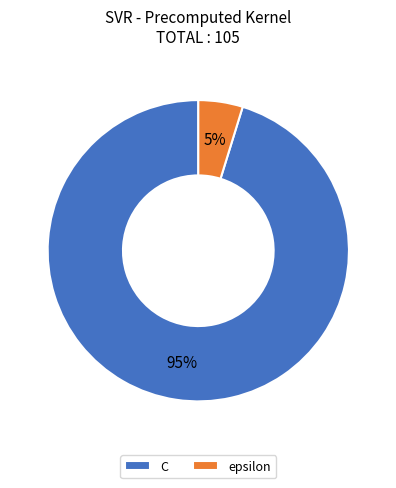

Do epsilon and C together represent more than half of the pie?

Yes